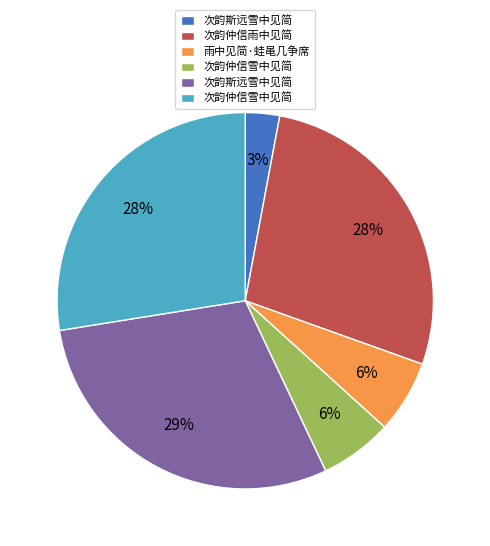

Count the number of slices in the pie.

6